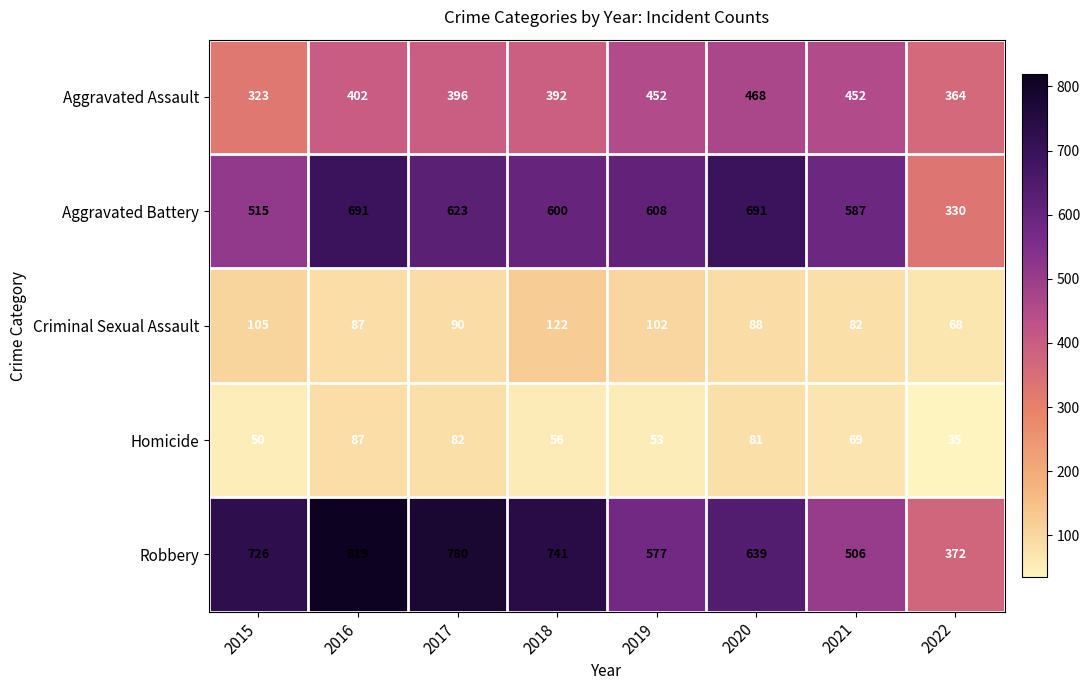

At which label is Homicide closest to 61?

2018